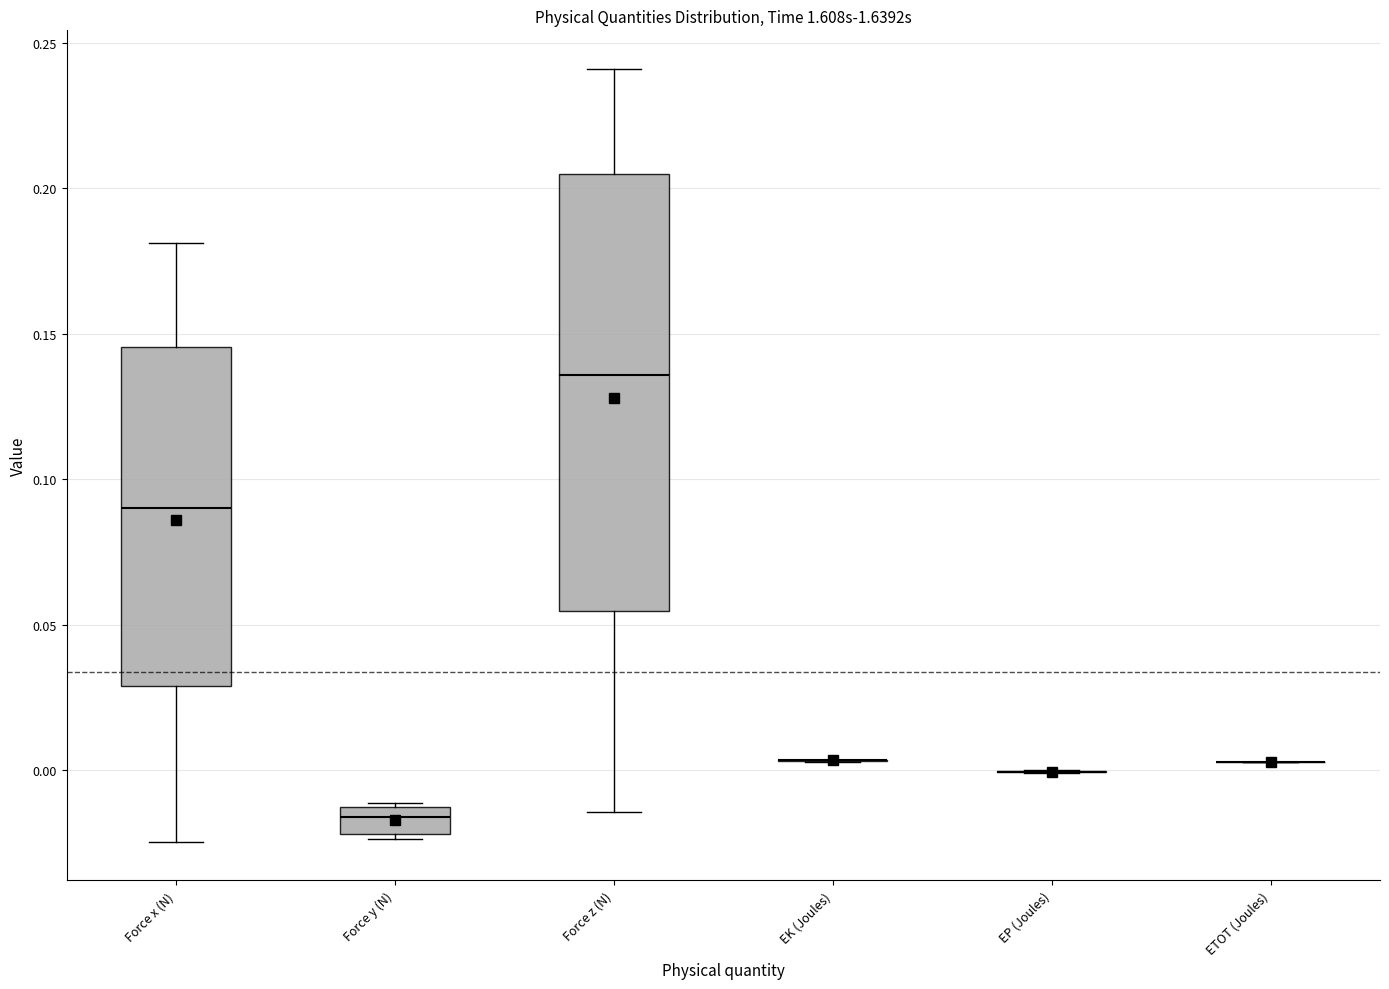

Reading left to right, transcribe this box plot: for each box, give where its median line is, the range the box spans, and where its two whiskers end, as read against the y-axis. The values are not printed on the chart, so give them approximately, as read against the axis.

Force x (N): median 0.090, box 0.030 to 0.145, whiskers -0.025 to 0.180
Force y (N): median -0.015 (inside the box), box -0.020 to -0.015, whiskers -0.025 to -0.010
Force z (N): median 0.135, box 0.055 to 0.205, whiskers -0.015 to 0.240
EK (Joules): box collapsed to a line at 0.005, whiskers 0.005 to 0.005
EP (Joules): box collapsed to a line at 0.000, whiskers 0.000 to 0.000
ETOT (Joules): box collapsed to a line at 0.005, whiskers 0.005 to 0.005